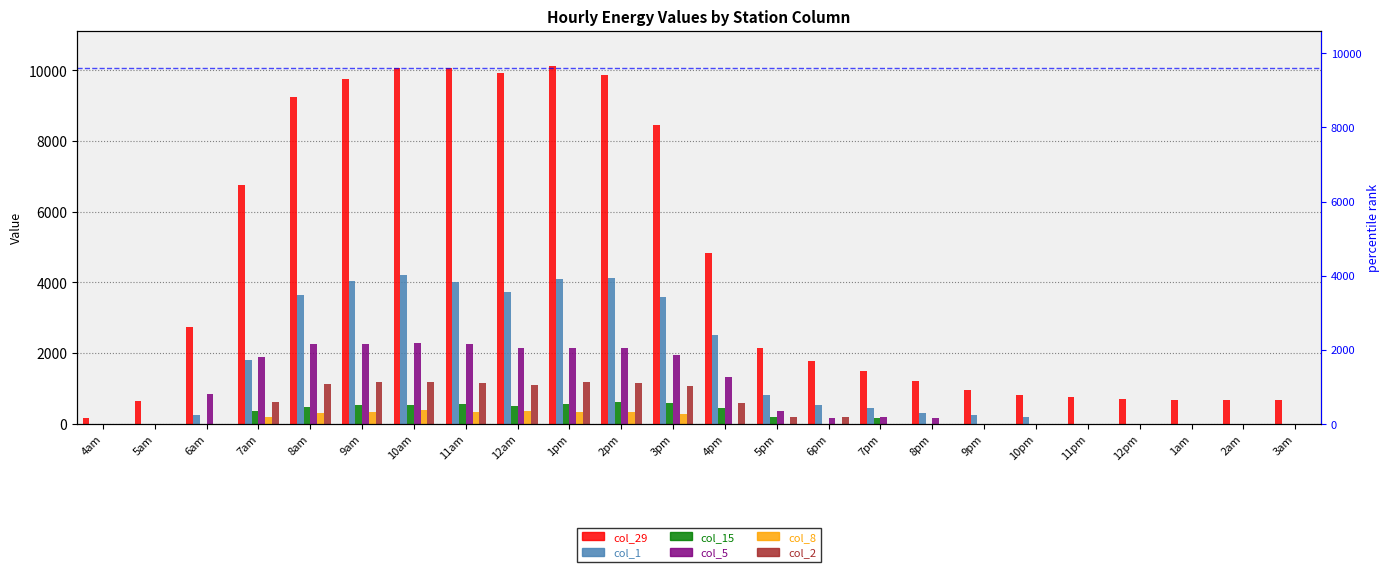

Reading left to right, what are all the values shown in this chart?

col_29: 4am=165.4	5am=648.7	6am=2722.1	7am=6741.6	8am=9247.4	9am=9743.5	10am=10074.2	11am=10061.5	12am=9934.3	1pm=10112.4	2pm=9870.7	3pm=8446.1	4pm=4820.9	5pm=2149.7	6pm=1768.1	7pm=1488.2	8pm=1221.1	9pm=954.0	10pm=801.4	11pm=750.5	12pm=699.6	1am=661.4	2am=674.2	3am=674.2
col_1: 4am=0.0	5am=0.0	6am=254.4	7am=1806.2	8am=3650.6	9am=4032.2	10am=4197.6	11am=4006.8	12am=3714.2	1pm=4095.8	2pm=4121.3	3pm=3587.0	4pm=2505.8	5pm=814.1	6pm=534.2	7pm=432.5	8pm=292.6	9pm=241.7	10pm=178.1	11pm=0.0	12pm=0.0	1am=0.0	2am=0.0	3am=0.0
col_15: 4am=0.0	5am=0.0	6am=0.0	7am=368.9	8am=483.4	9am=521.5	10am=534.2	11am=559.7	12am=496.1	1pm=559.7	2pm=610.6	3pm=597.8	4pm=457.9	5pm=178.1	6pm=0.0	7pm=152.6	8pm=0.0	9pm=0.0	10pm=0.0	11pm=0.0	12pm=0.0	1am=0.0	2am=0.0	3am=0.0
col_5: 4am=0.0	5am=0.0	6am=826.8	7am=1882.6	8am=2251.4	9am=2264.2	10am=2289.6	11am=2251.4	12am=2149.7	1pm=2137.0	2pm=2149.7	3pm=1933.4	4pm=1322.9	5pm=368.9	6pm=165.4	7pm=203.5	8pm=165.4	9pm=0.0	10pm=0.0	11pm=0.0	12pm=0.0	1am=0.0	2am=0.0	3am=0.0
col_8: 4am=0.0	5am=0.0	6am=0.0	7am=190.8	8am=305.3	9am=330.7	10am=381.6	11am=318.0	12am=356.2	1pm=343.4	2pm=330.7	3pm=279.8	4pm=0.0	5pm=0.0	6pm=0.0	7pm=0.0	8pm=0.0	9pm=0.0	10pm=0.0	11pm=0.0	12pm=0.0	1am=0.0	2am=0.0	3am=0.0
col_2: 4am=0.0	5am=0.0	6am=0.0	7am=623.3	8am=1119.4	9am=1170.2	10am=1183.0	11am=1144.8	12am=1081.2	1pm=1183.0	2pm=1157.5	3pm=1055.8	4pm=572.4	5pm=178.1	6pm=190.8	7pm=0.0	8pm=0.0	9pm=0.0	10pm=0.0	11pm=0.0	12pm=0.0	1am=0.0	2am=0.0	3am=0.0